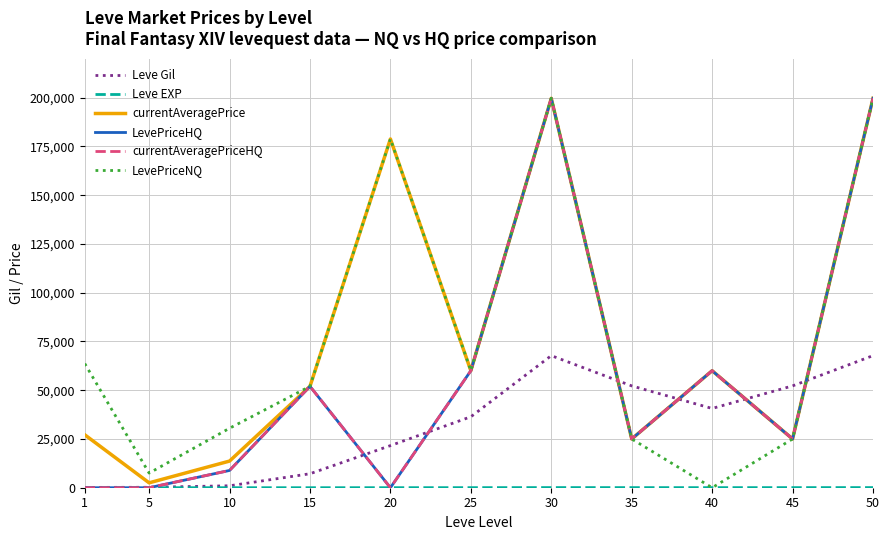

Is it true that Leve EXP equals 36 at 25?

True